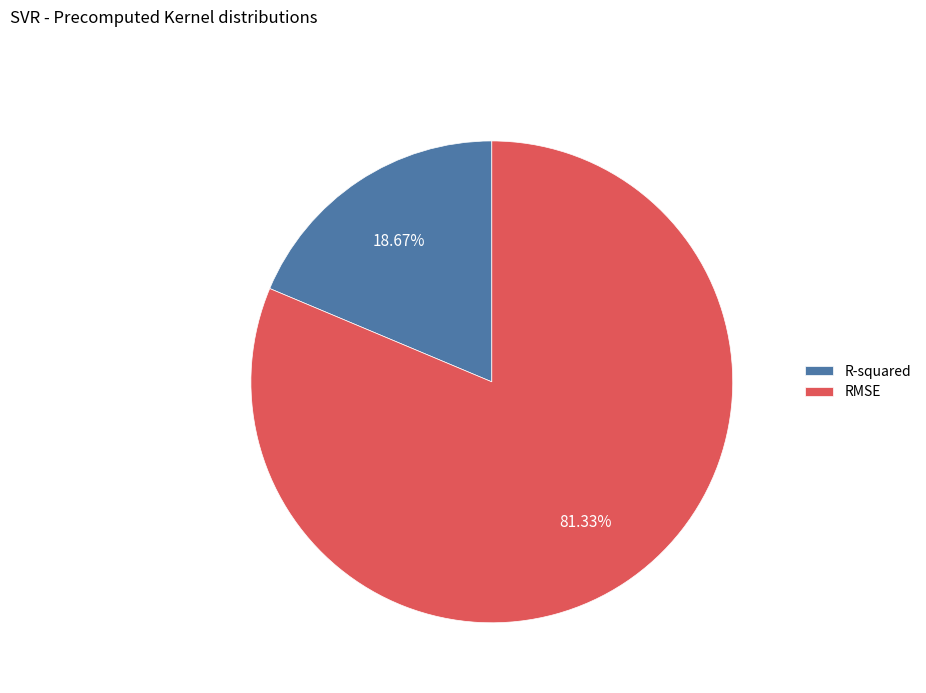

Rank the categories by value from highest to lowest.

RMSE, R-squared